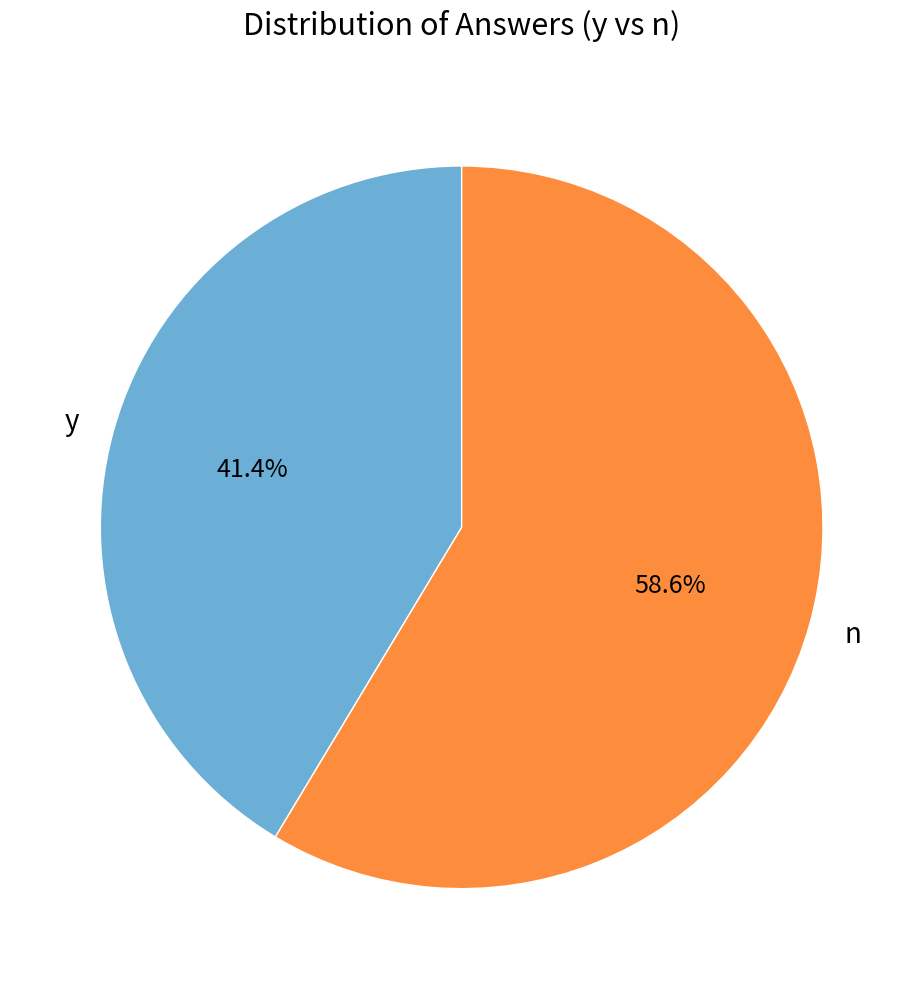

Which has a higher value, n or y?

n